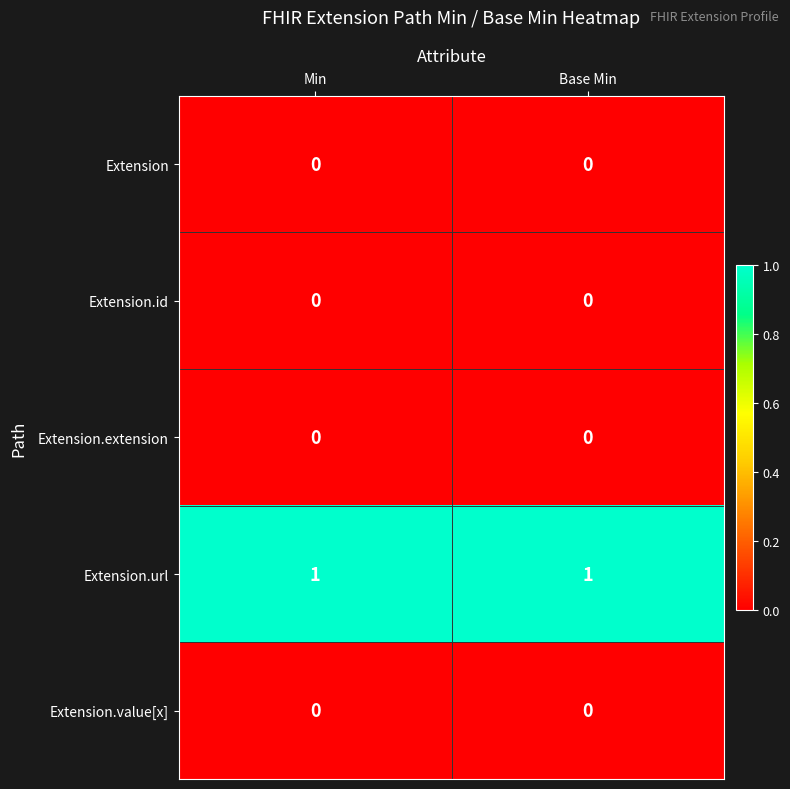

What is the spread (max minus min) of values at Base Min?

1